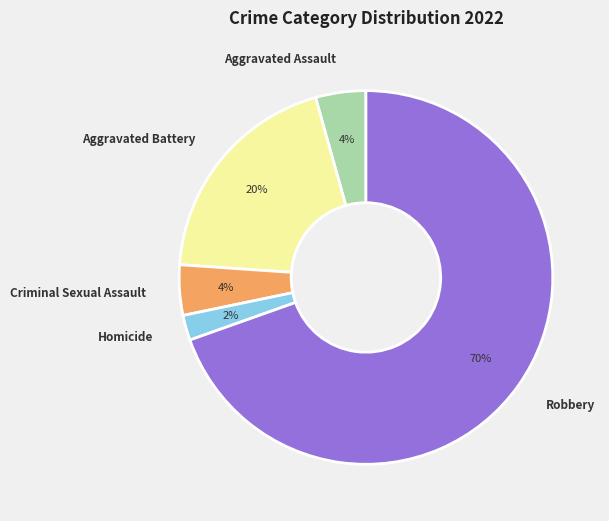

How many segments does this pie chart have?

5